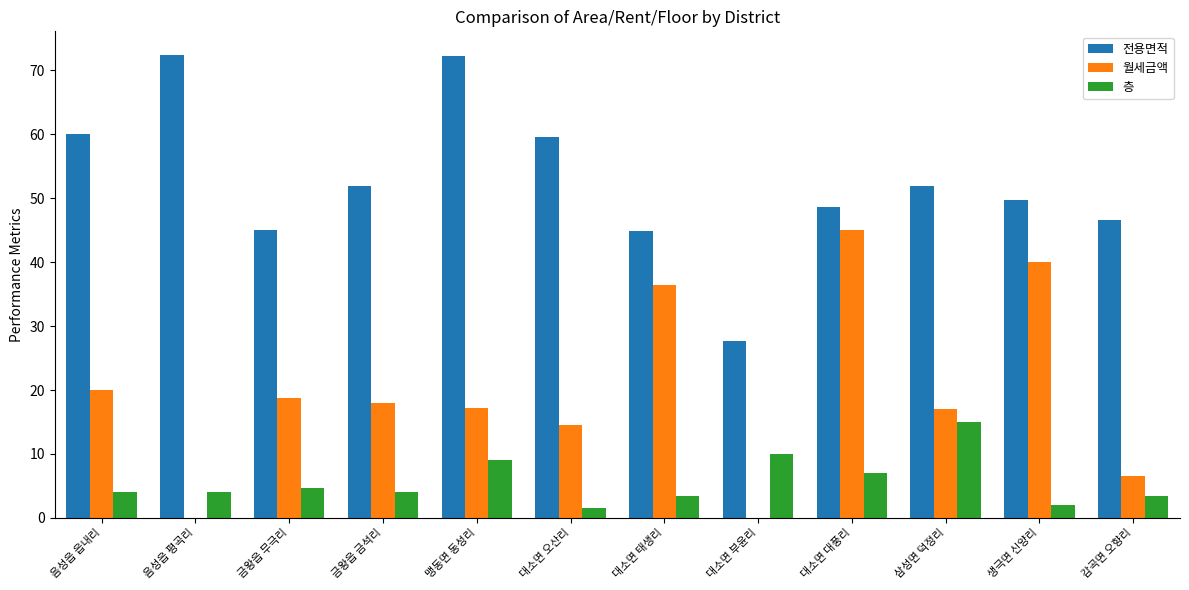

What are all the series names shown in the legend?

전용면적, 월세금액, 층